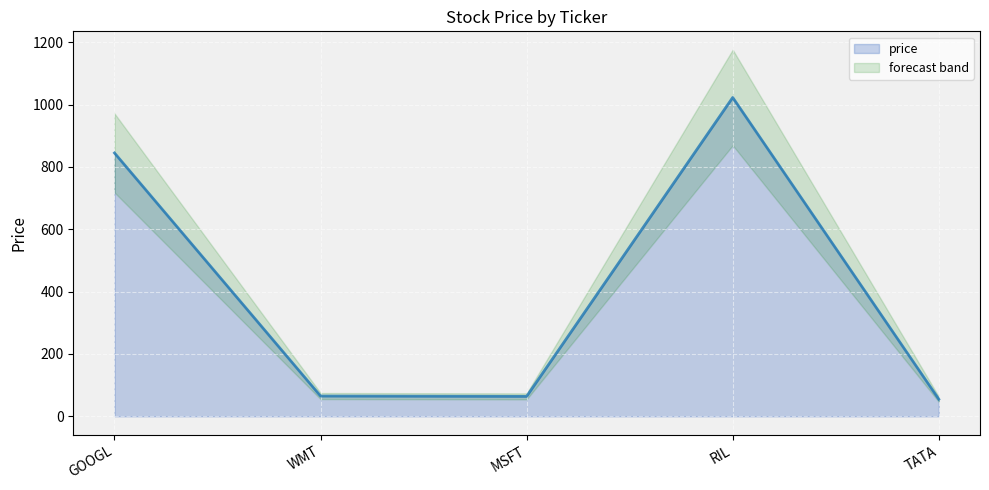

What is the sum of all values?

2052